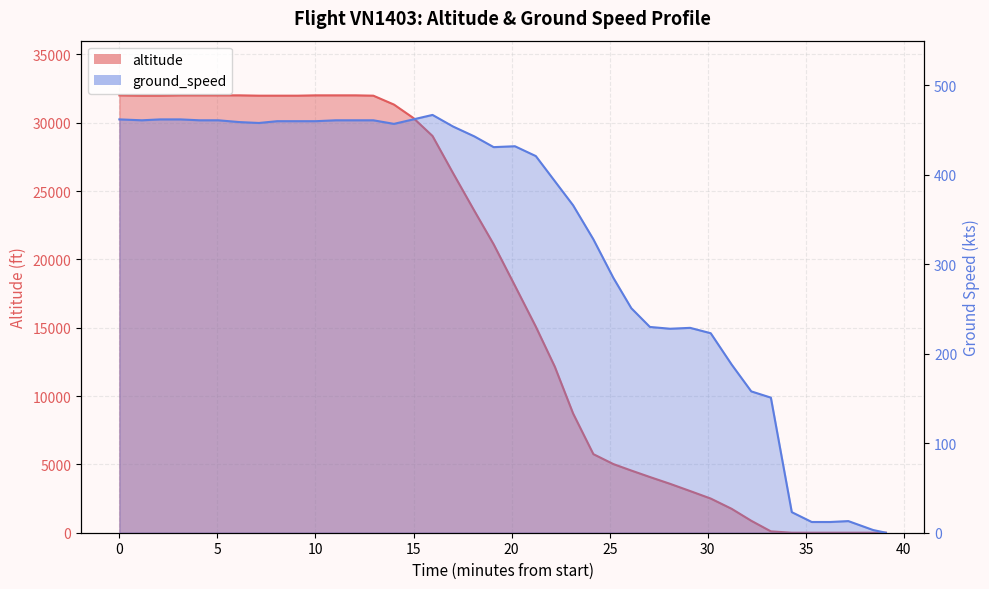

What is the greatest value displayed?

32000